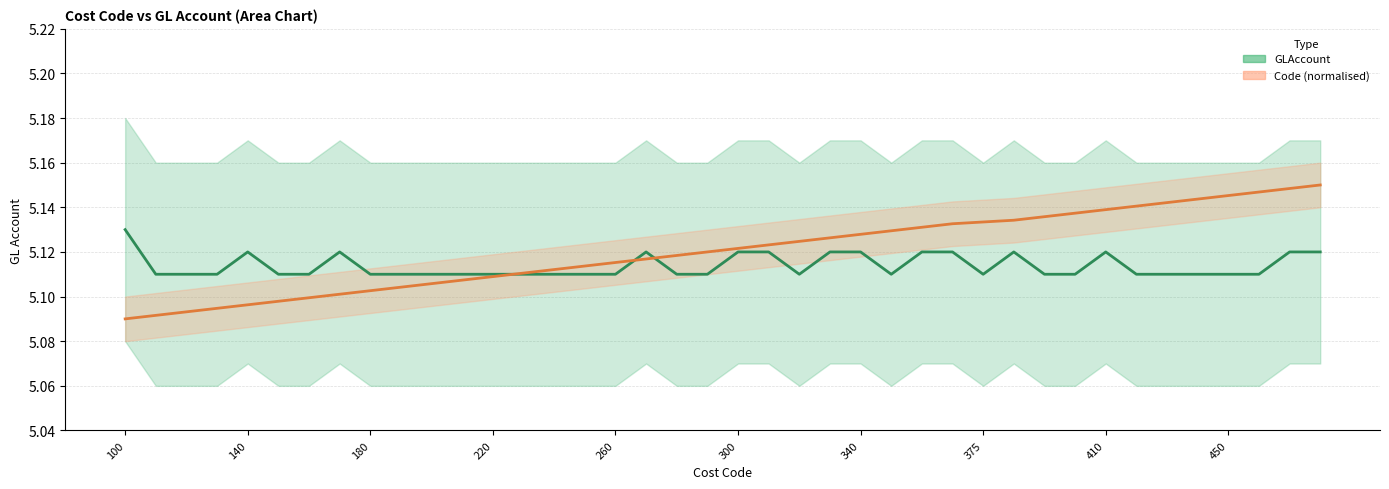

What is the sum of the Code norm (mid) values at 34 and 31?

10.3